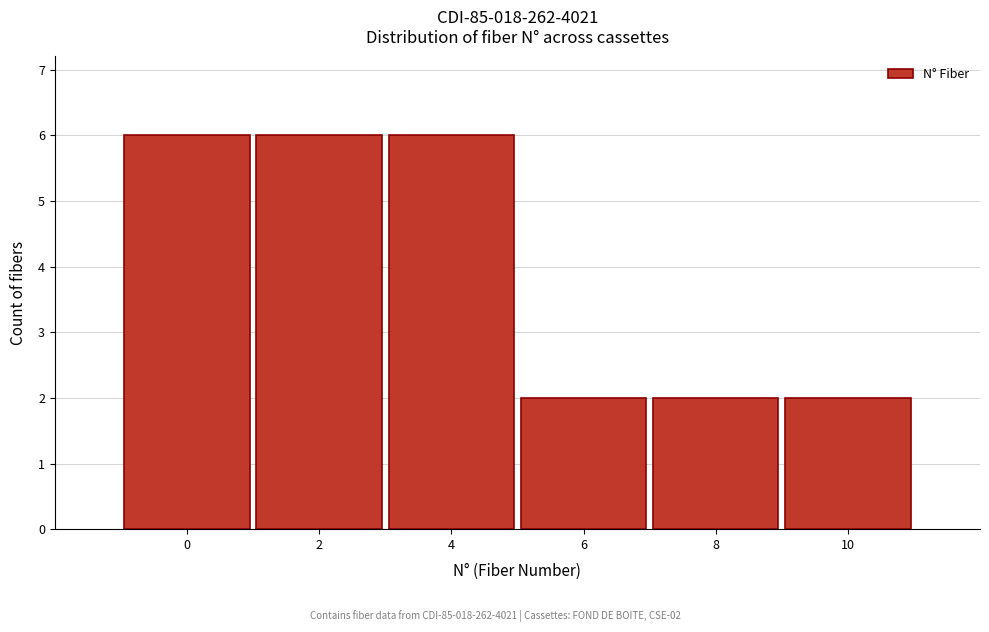

Reading right to left, what are all the values shown in this chart?

2	2	2	6	6	6